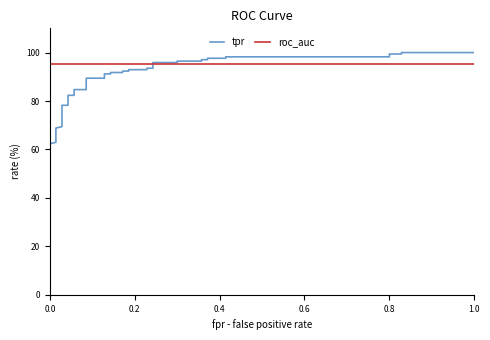

What is the sum of all tpr values?

3456.5